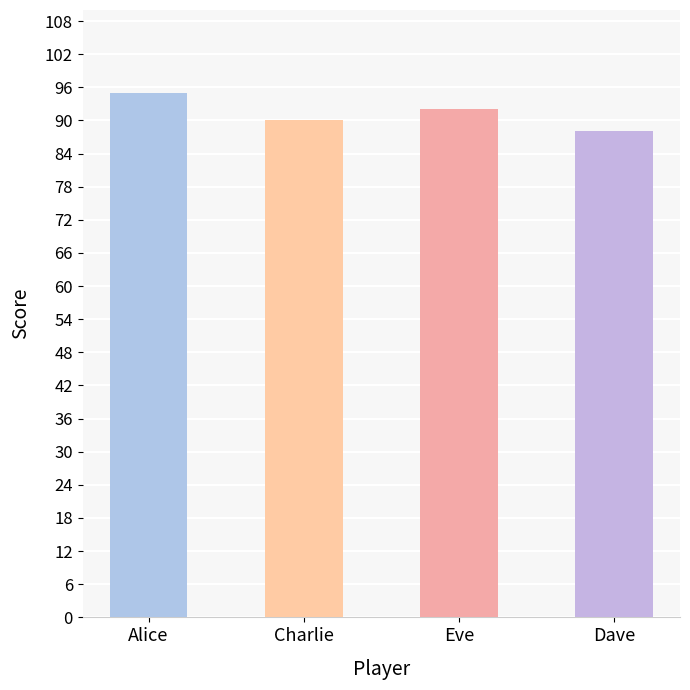

What is the label of the 4th bar from the right?

Alice